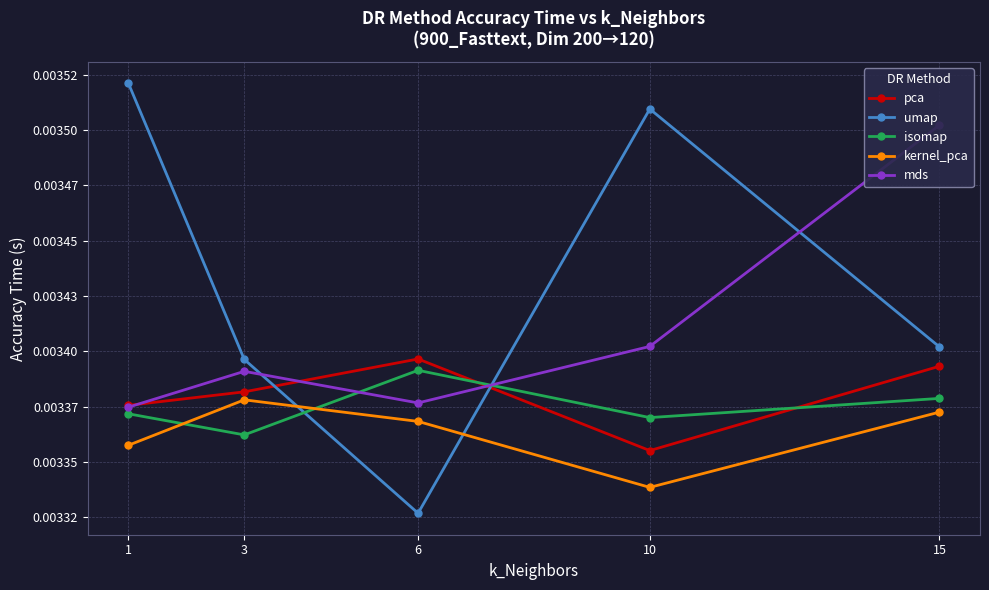

Where is mds nearest to the value 0?

1